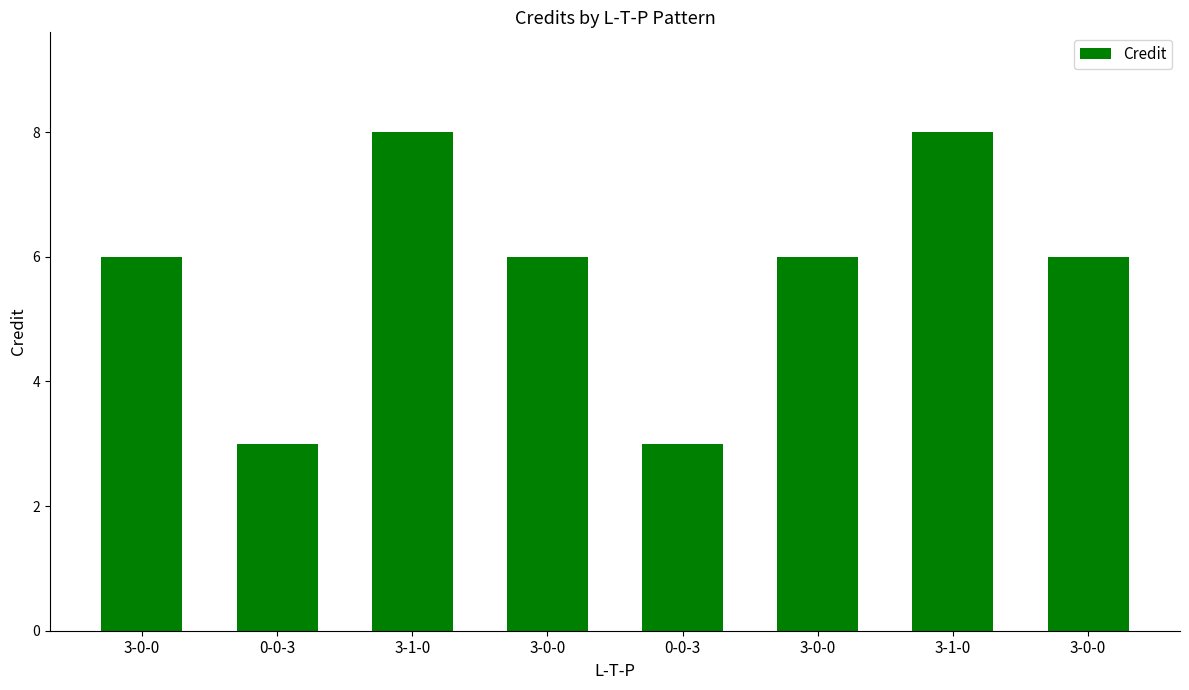

What is the value of the 2nd bar from the left?

3